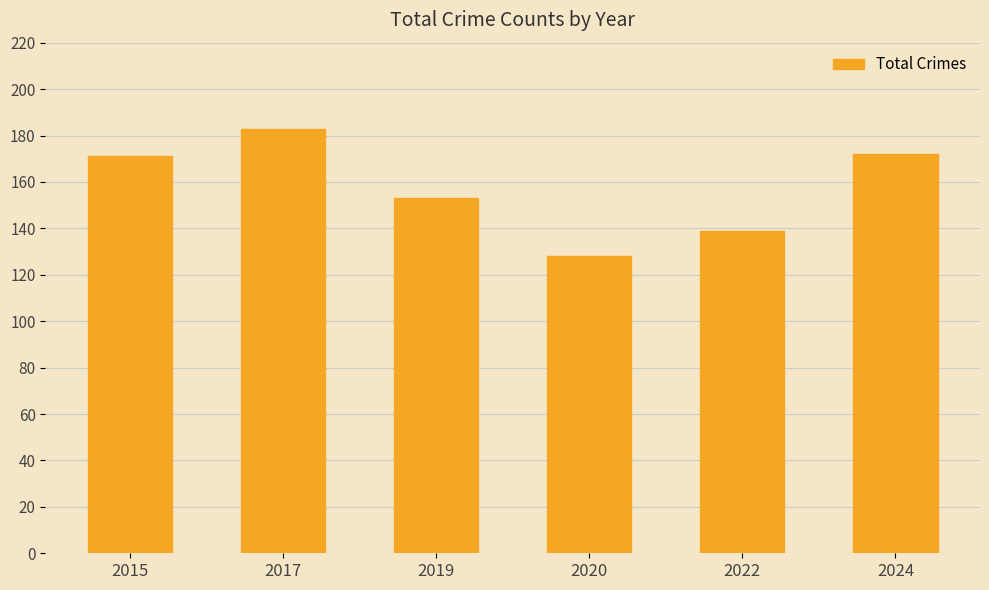

The value at 2017 is 183. True or false?

True